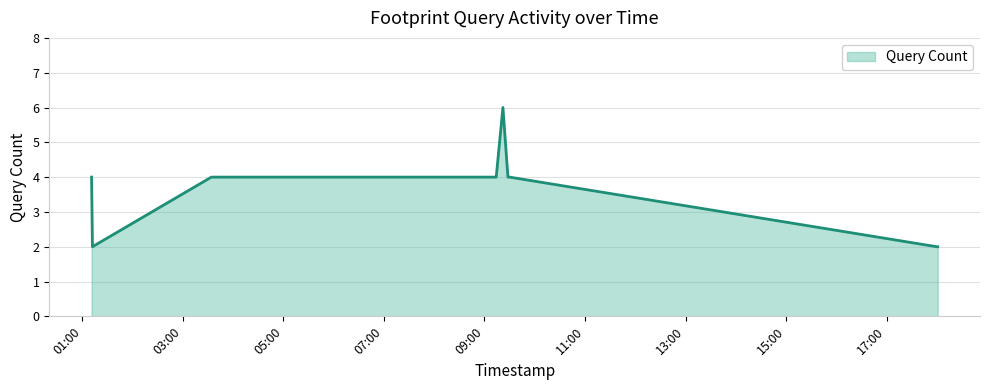

What is the maximum value shown in the chart?

6